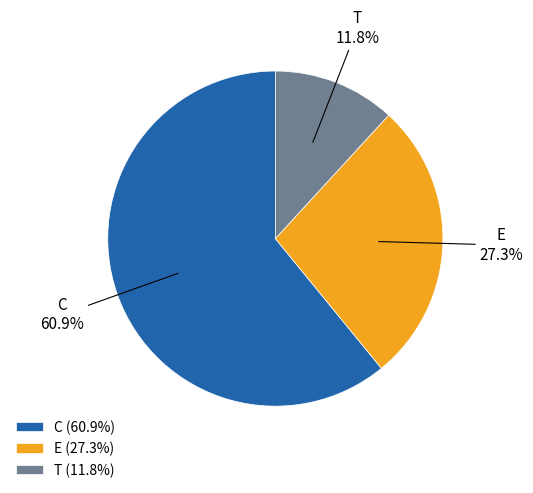

To the nearest percent, what is the combined percentage of E and C?

88%